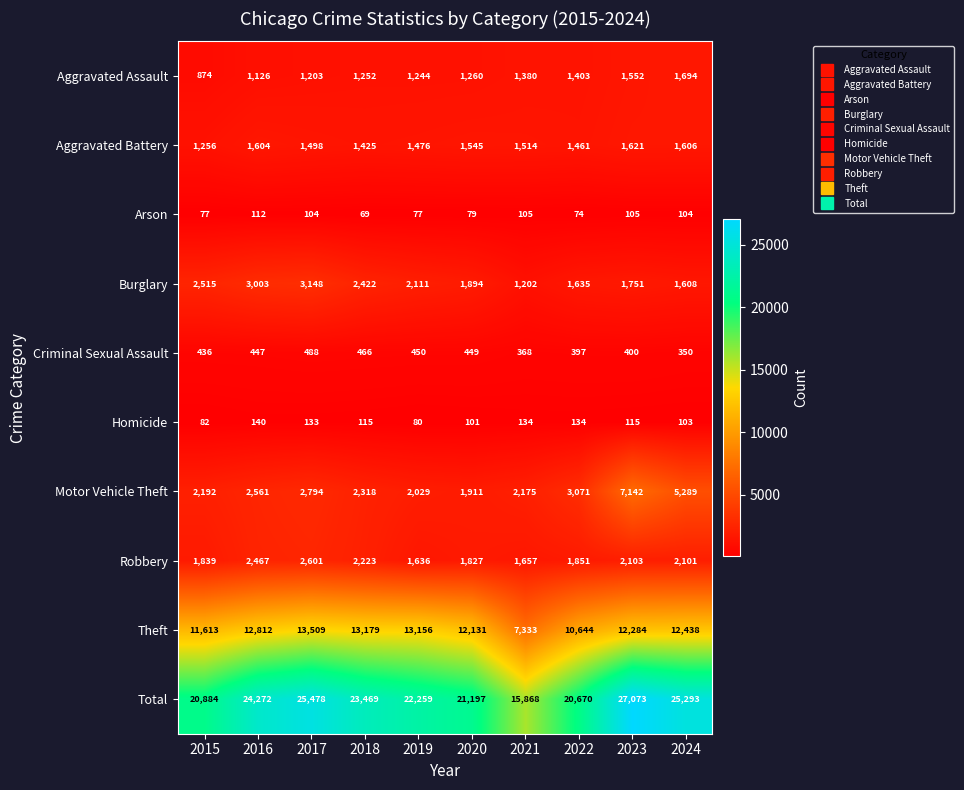

What is the difference between the Homicide values at 2023 and 2015?

33